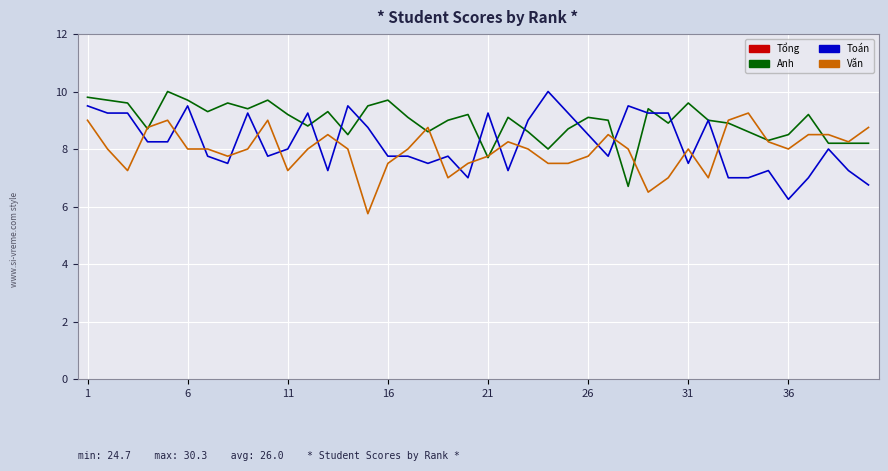

Which series has the largest total across all categories?

Tổng